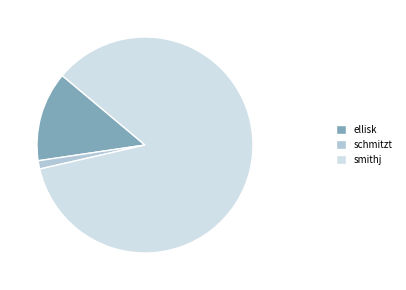

True or false: smithj accounts for 85% of the total.

True